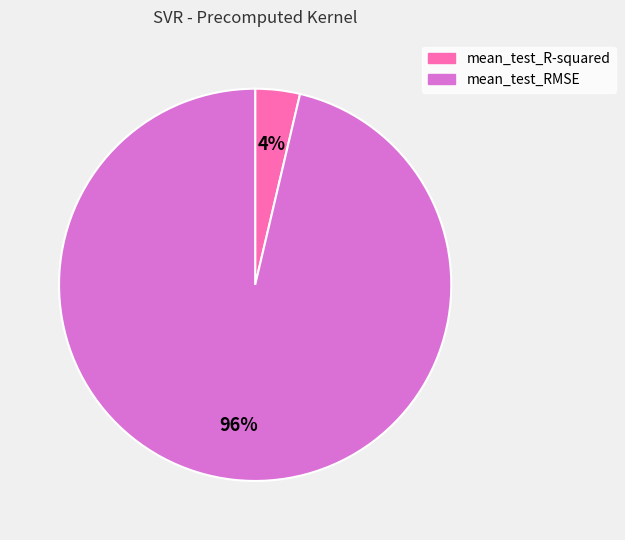

What percentage is the mean_test_R-squared slice, to the nearest percent?

4%